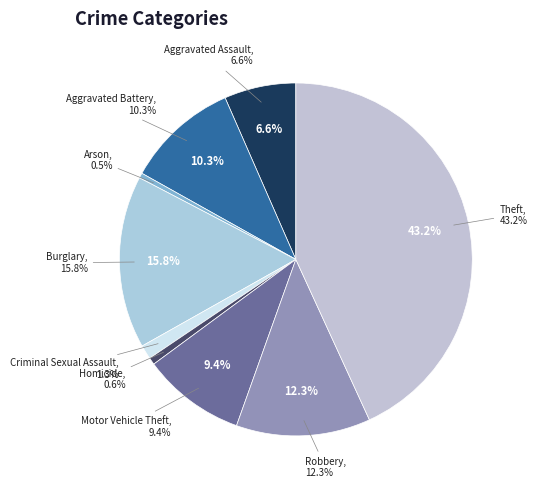

Rank the categories by value from highest to lowest.

Theft, Burglary, Robbery, Aggravated Battery, Motor Vehicle Theft, Aggravated Assault, Criminal Sexual Assault, Homicide, Arson